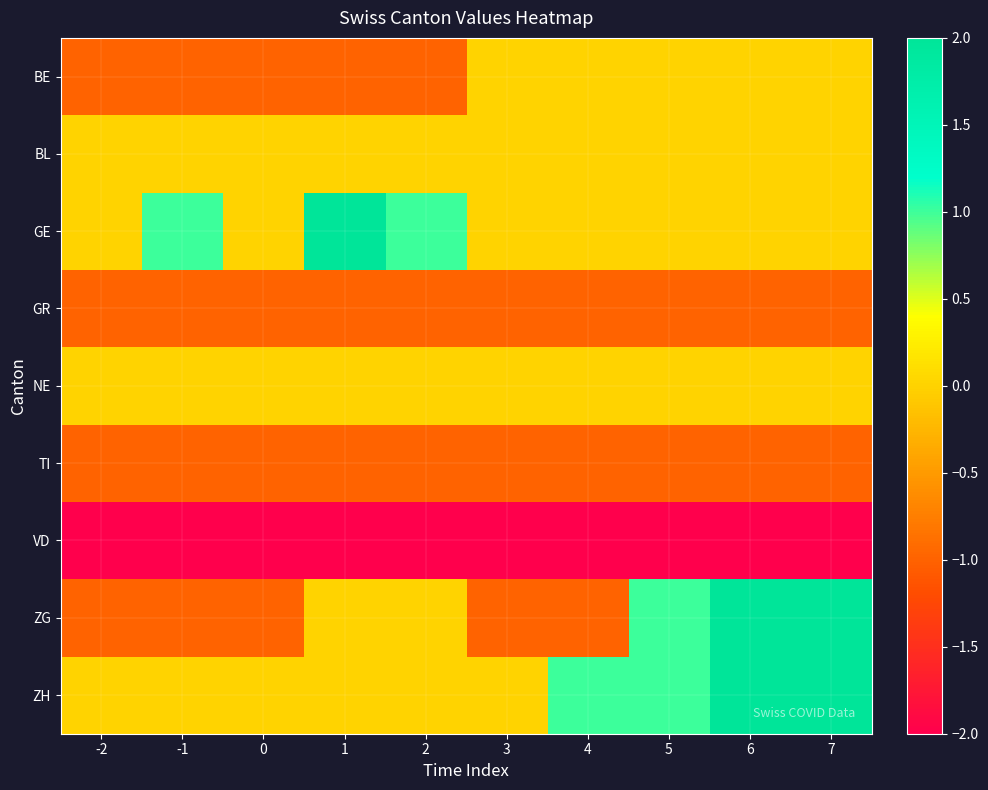

Reading left to right, transcribe all the data shown in this chart.

BE: -2=-1	-1=-1	0=-1	1=-1	2=-1	3=0	4=0	5=0	6=0	7=0
BL: -2=0	-1=0	0=0	1=0	2=0	3=0	4=0	5=0	6=0	7=0
GE: -2=0	-1=1	0=0	1=2	2=1	3=0	4=0	5=0	6=0	7=0
GR: -2=-1	-1=-1	0=-1	1=-1	2=-1	3=-1	4=-1	5=-1	6=-1	7=-1
NE: -2=0	-1=0	0=0	1=0	2=0	3=0	4=0	5=0	6=0	7=0
TI: -2=-1	-1=-1	0=-1	1=-1	2=-1	3=-1	4=-1	5=-1	6=-1	7=-1
VD: -2=-2	-1=-2	0=-2	1=-2	2=-2	3=-2	4=-2	5=-2	6=-2	7=-2
ZG: -2=-1	-1=-1	0=-1	1=0	2=0	3=-1	4=-1	5=1	6=2	7=2
ZH: -2=0	-1=0	0=0	1=0	2=0	3=0	4=1	5=1	6=2	7=2